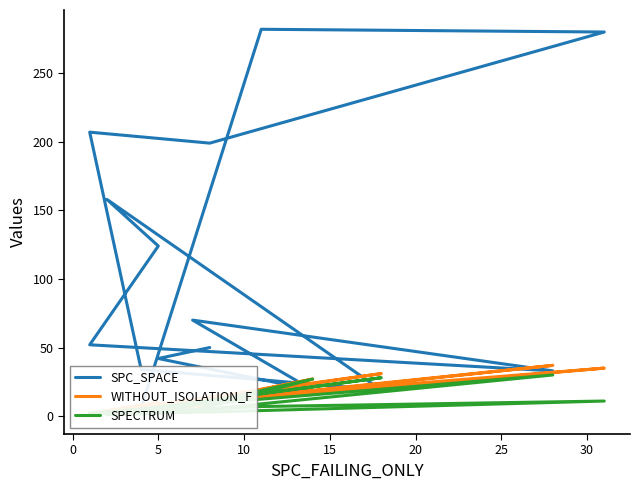

What is the difference between the second highest and second lowest values in the WITHOUT_ISOLATION_F series?

33